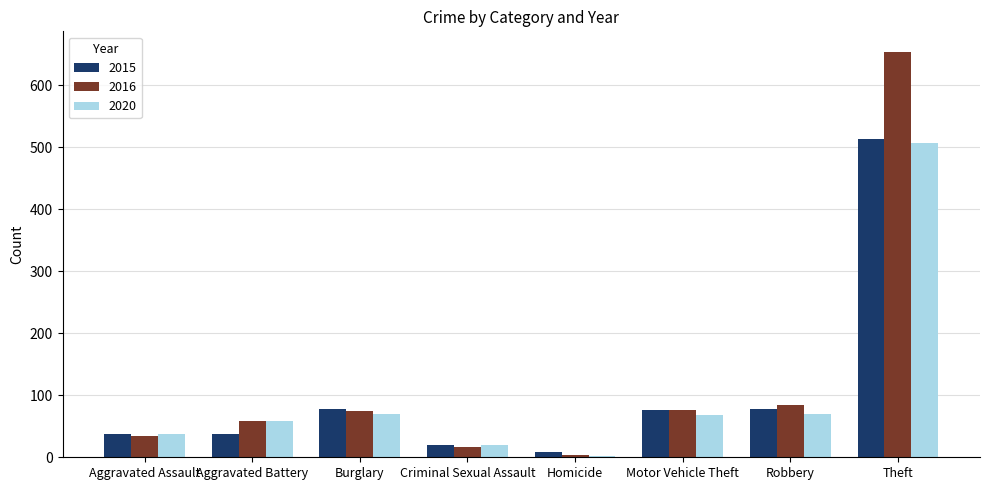

Which label corresponds to the largest value in the chart?

Theft